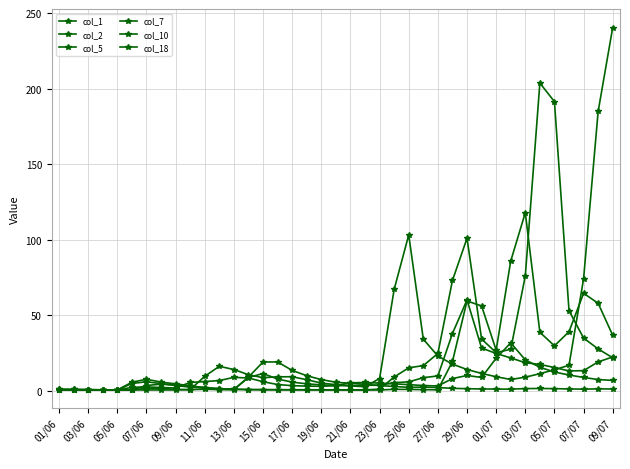

What is the value of the col_5 point at the 14th from the left?

0.8